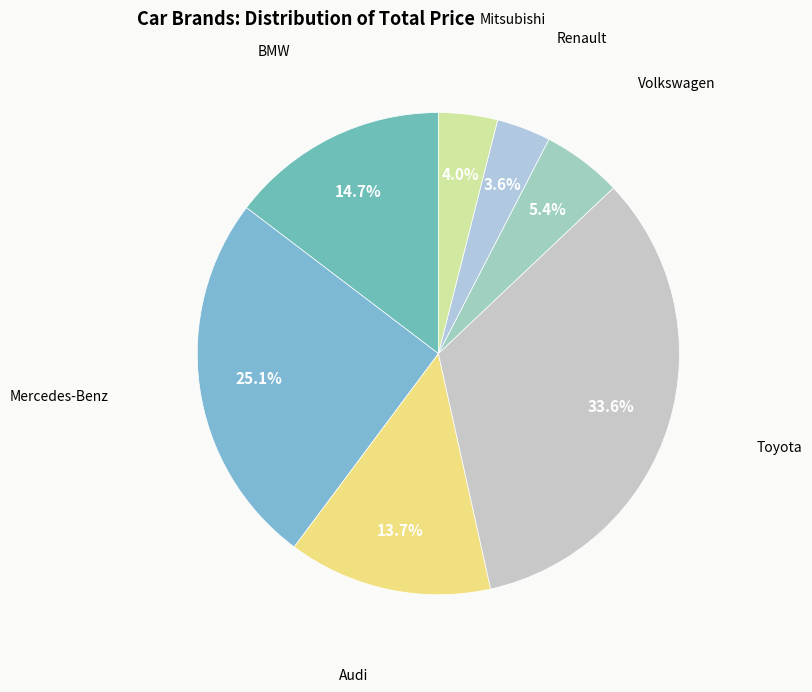

To the nearest percent, what is the difference between the largest and smallest slice percentages?

30%